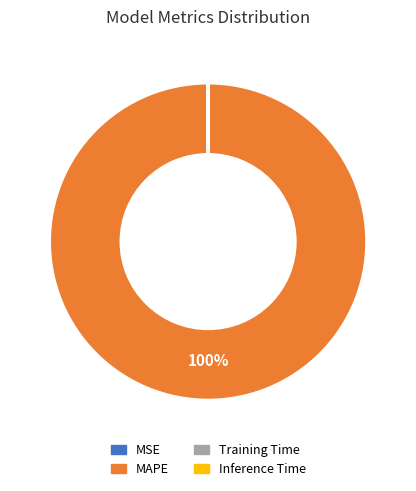

Which slice represents more than half of the pie?

MAPE